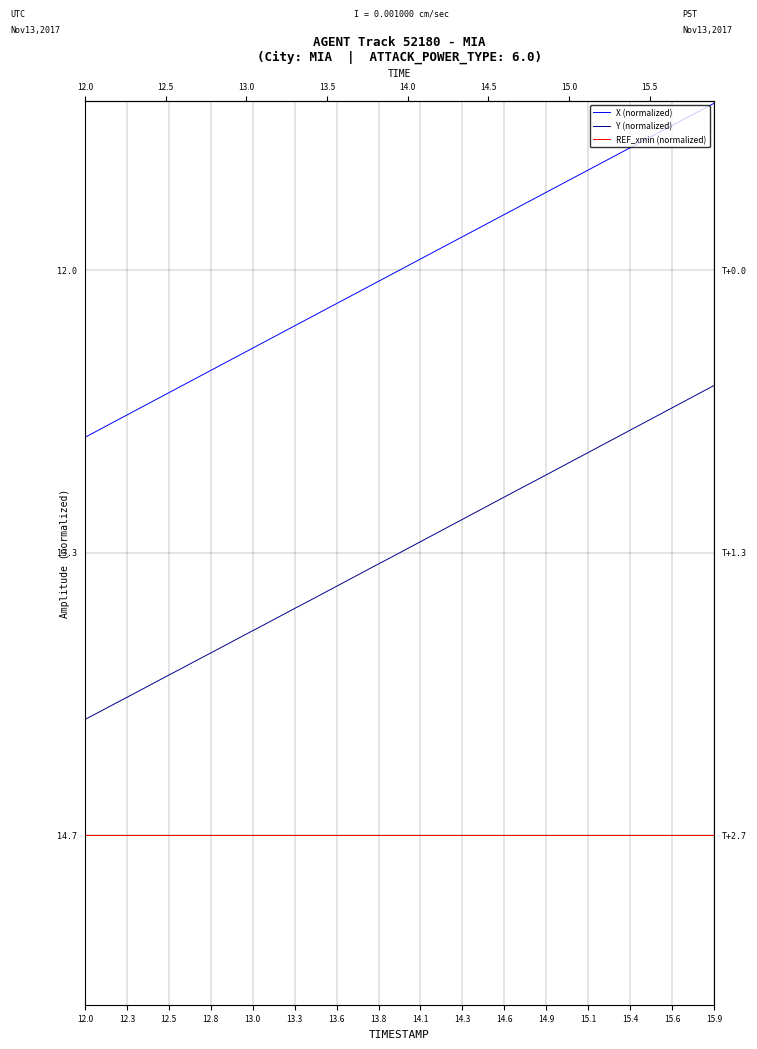

Is this an area chart (filled region under the line)?

No